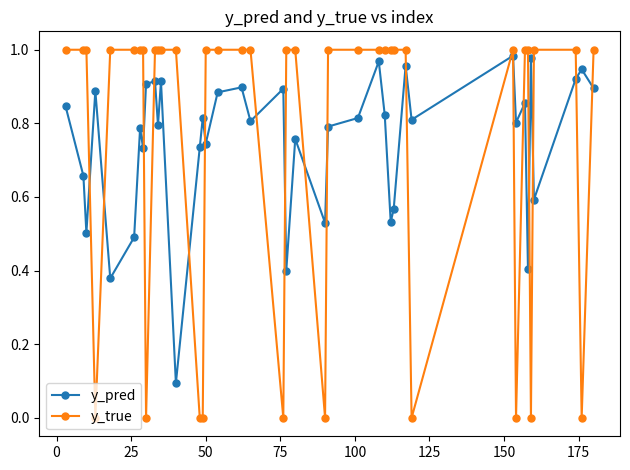

What are all the series names shown in the legend?

y_pred, y_true